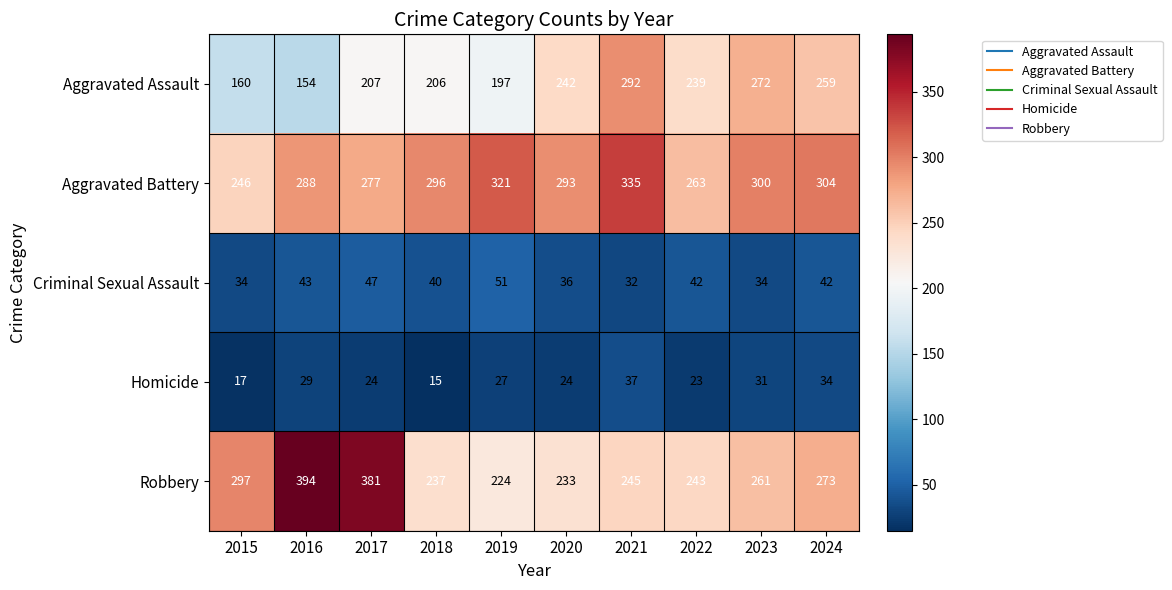

Where does the Robbery series first go above 261?

2015